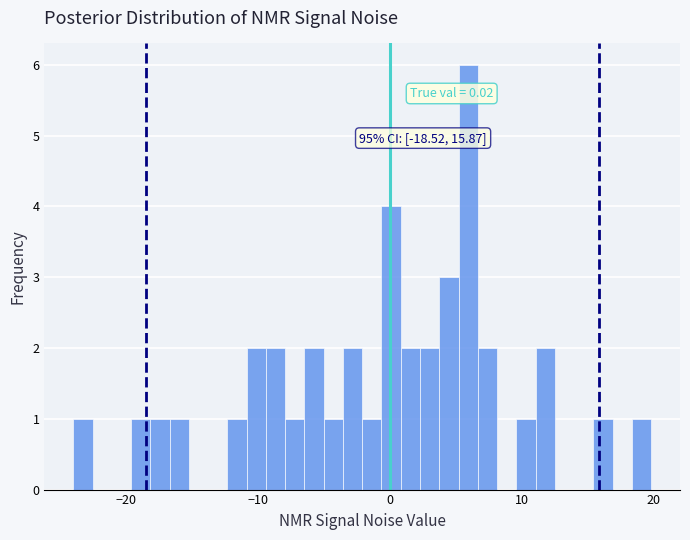

Around what value on the x-axis is the tallest bar? Give the approximate position of its centre, as read against the axis.

6